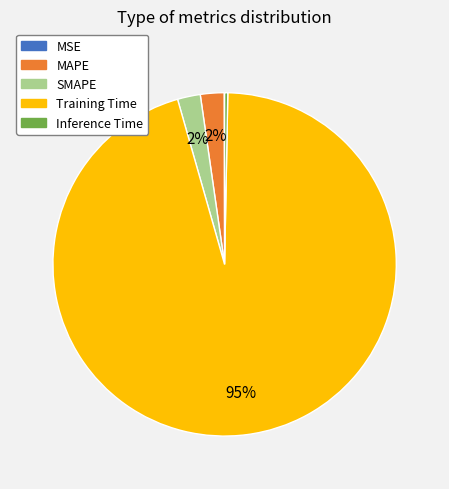

To the nearest percent, what is the average slice percentage?

20%